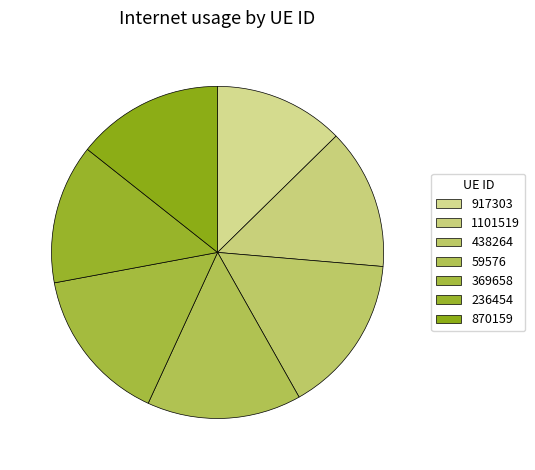

Is 236454 the majority of the pie?

No